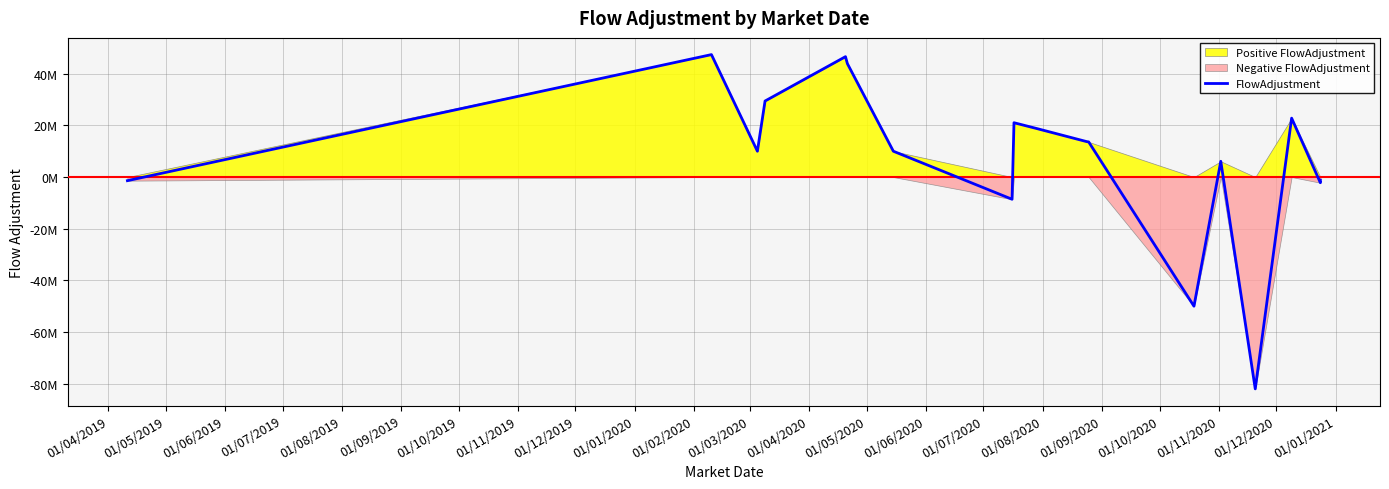

How many lines are shown in the chart?

1